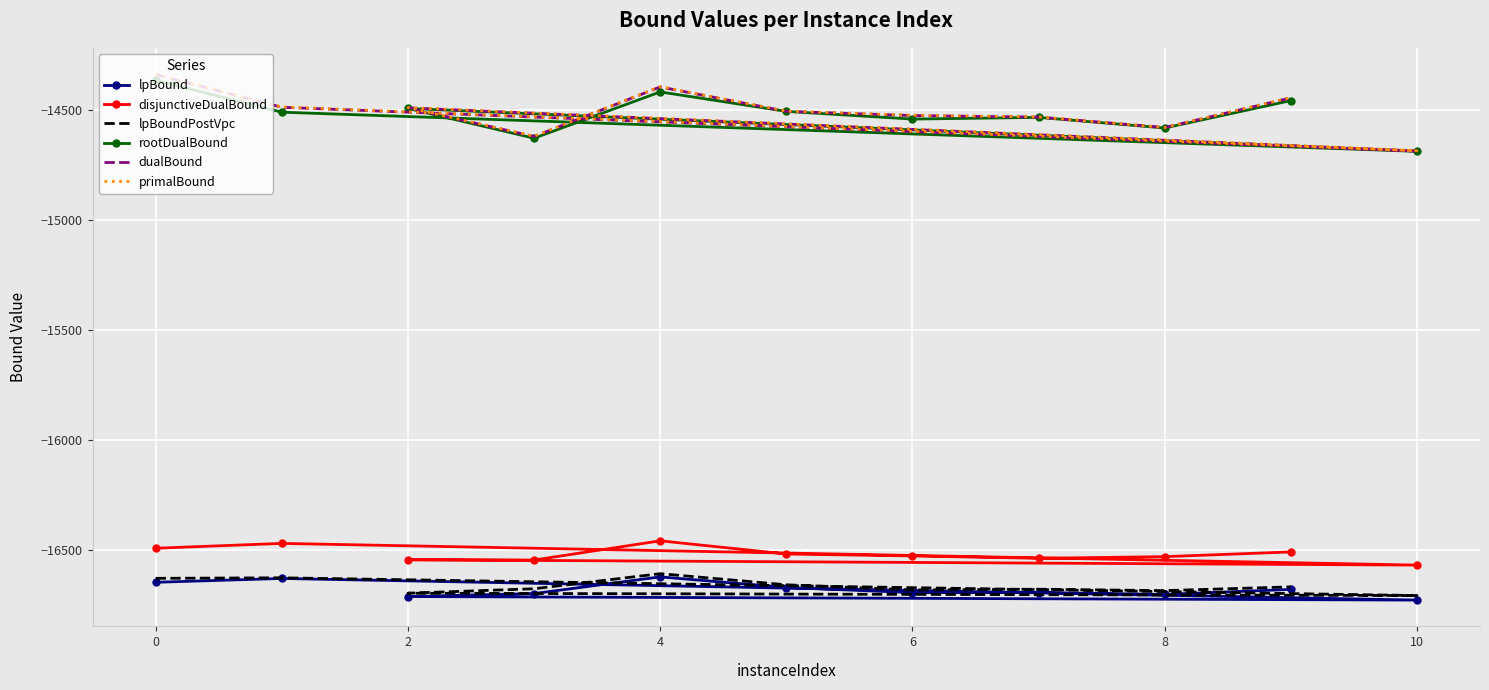

How many lines are shown in the chart?

6